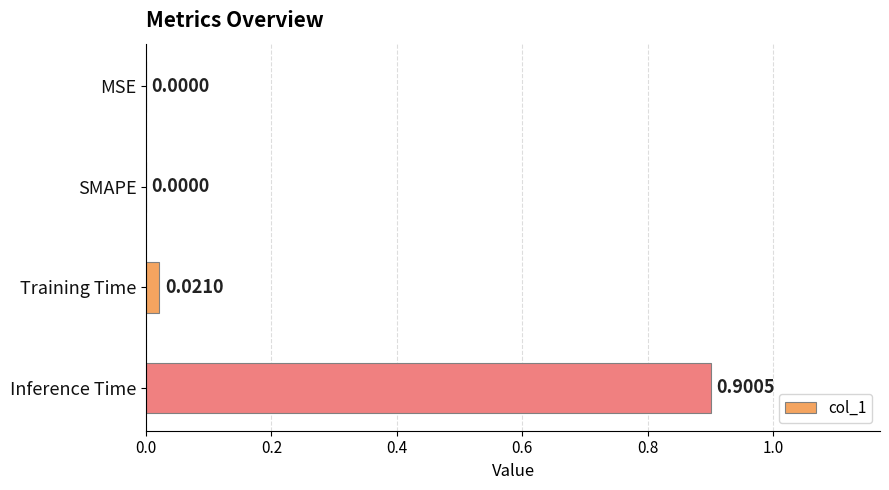

Are the bars horizontal?

Yes